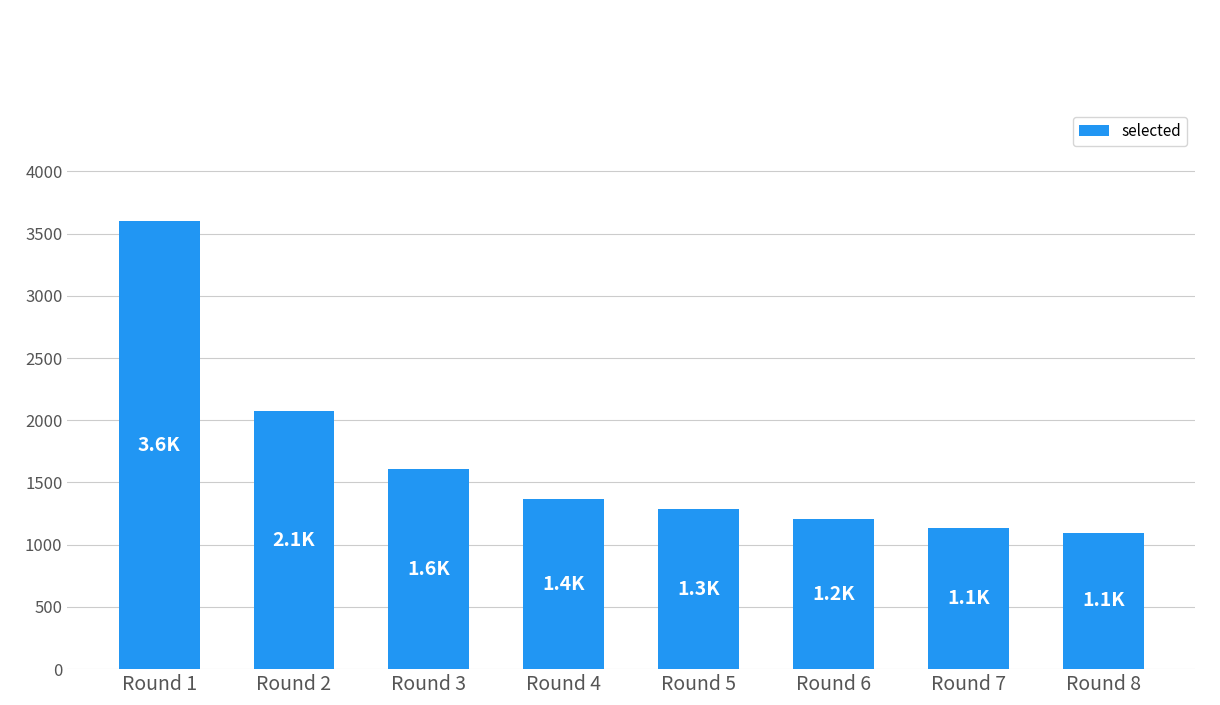

What is the ratio of the value at Round 3 to the value at Round 2?

0.8